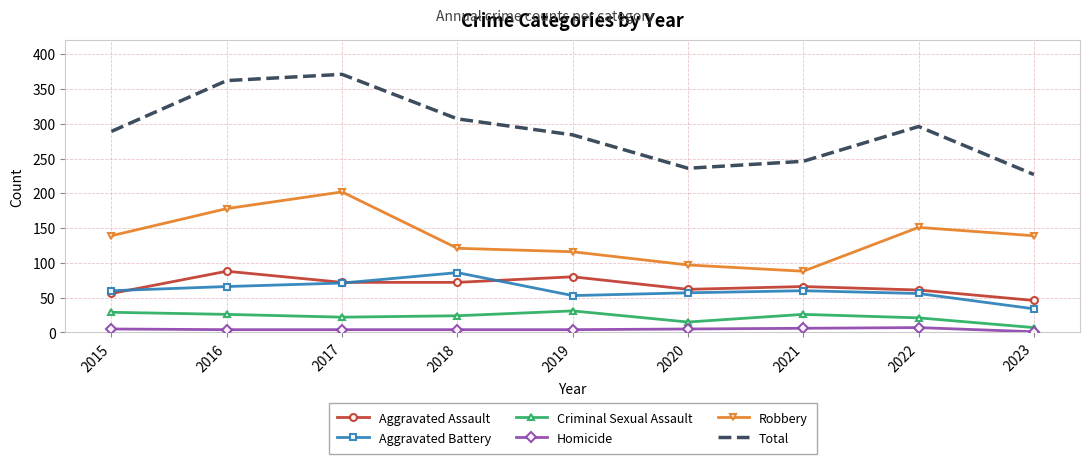

Which series has the largest total across all categories?

Total